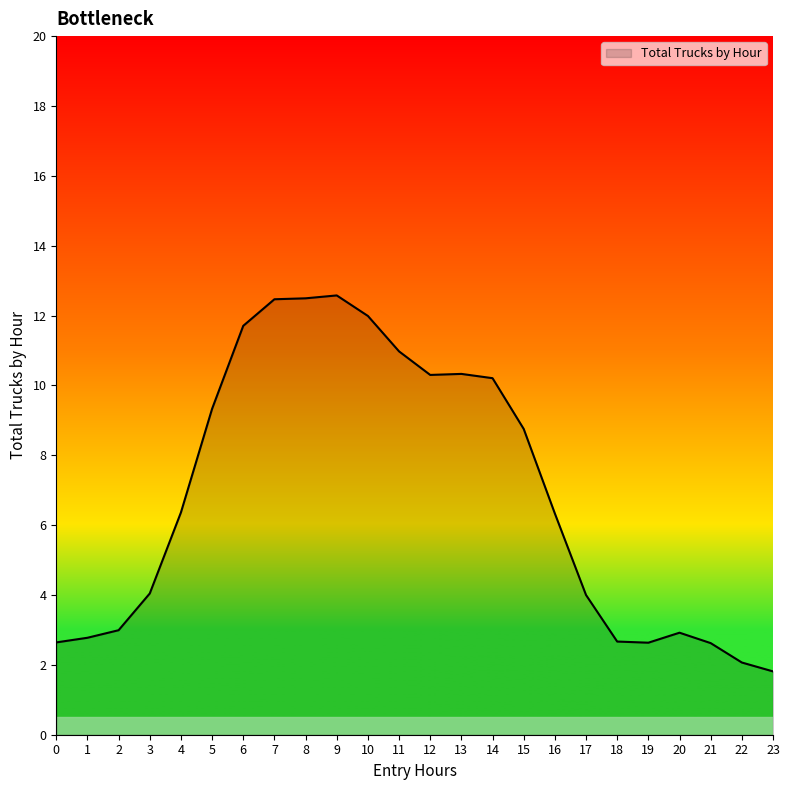

What is the difference between the second highest and second lowest values?

10.4